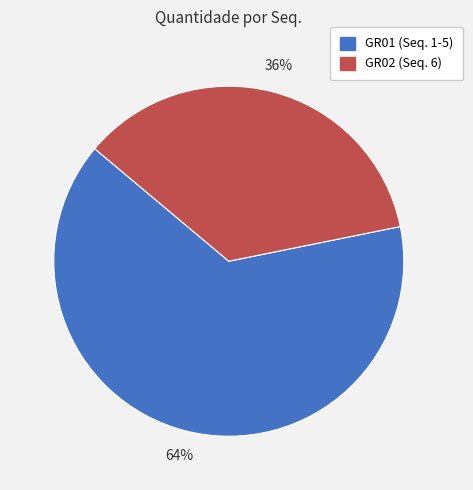

How many slices are in this pie chart?

2